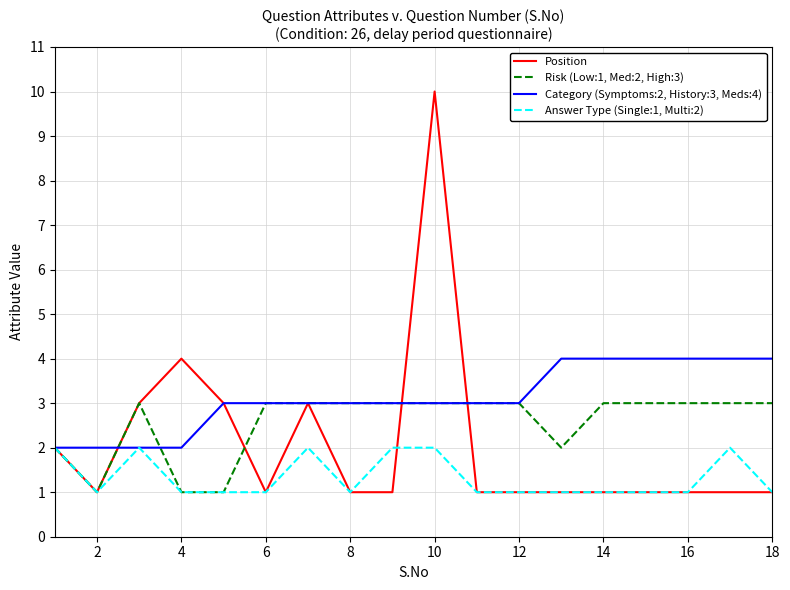

What are all the series names shown in the legend?

Position, Risk (Low:1, Med:2, High:3), Category (Symptoms:2, History:3, Meds:4), Answer Type (Single:1, Multi:2)